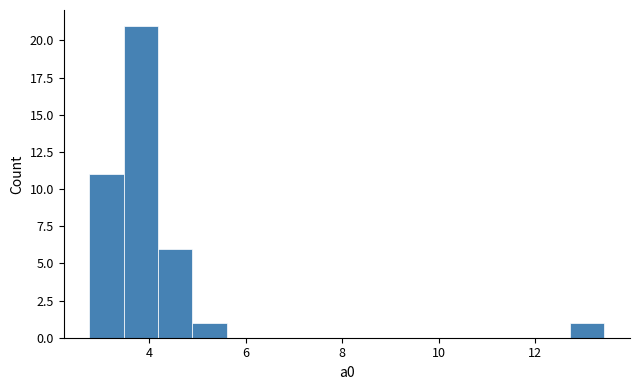

Read against the x-axis, roughly where is the centre of the tallest bar?

3.8